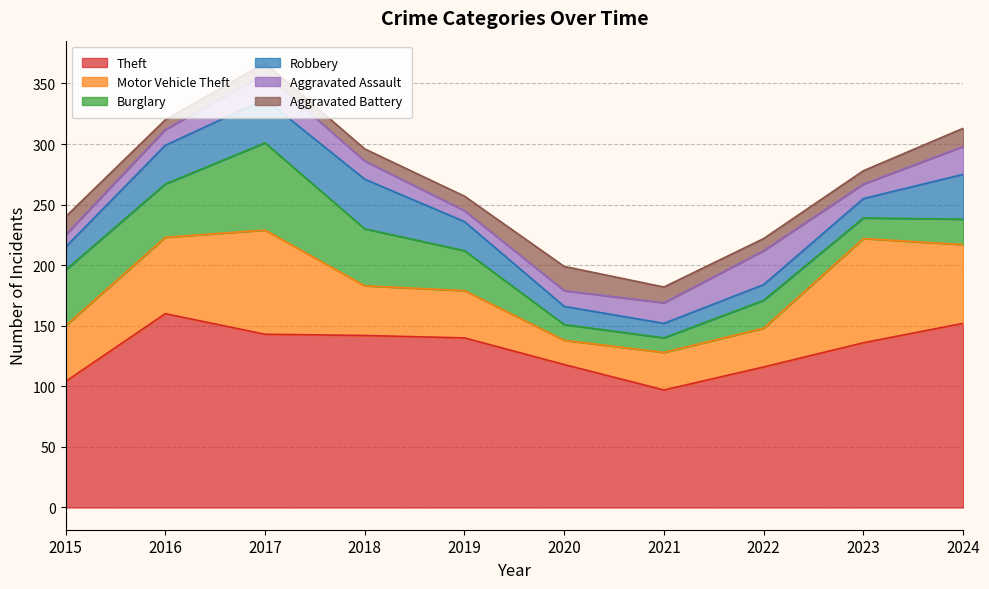

Between 2015 and 2022, which series saw the biggest shift?

Burglary